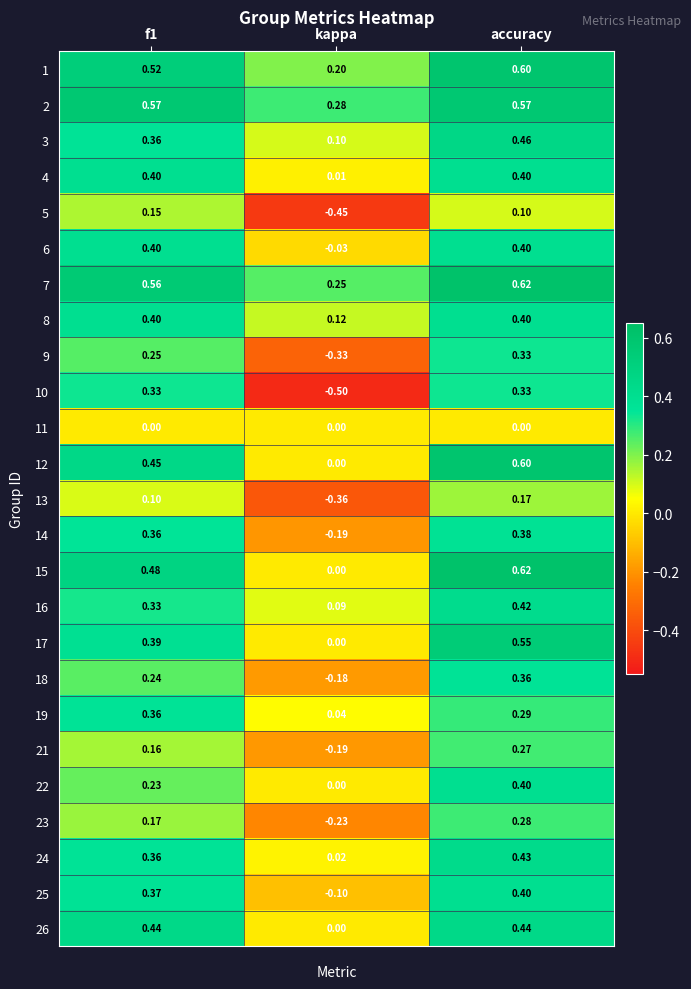

At which label does 26 reach its minimum?

kappa